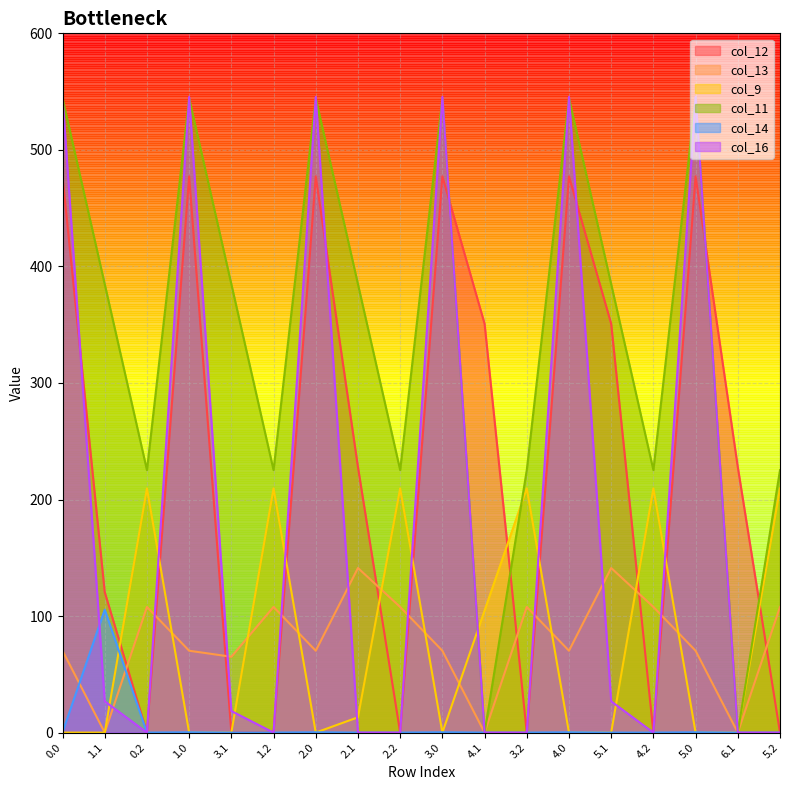

At 5.0, list the series in order from largest to smallest.

col_16, col_11, col_12, col_13, col_14, col_9